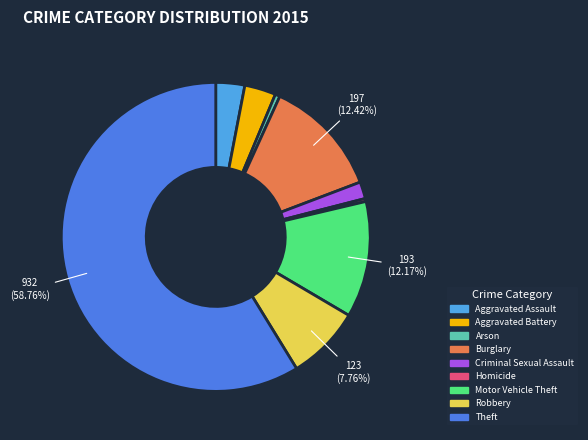

To the nearest percent, what is the average slice percentage?

11%